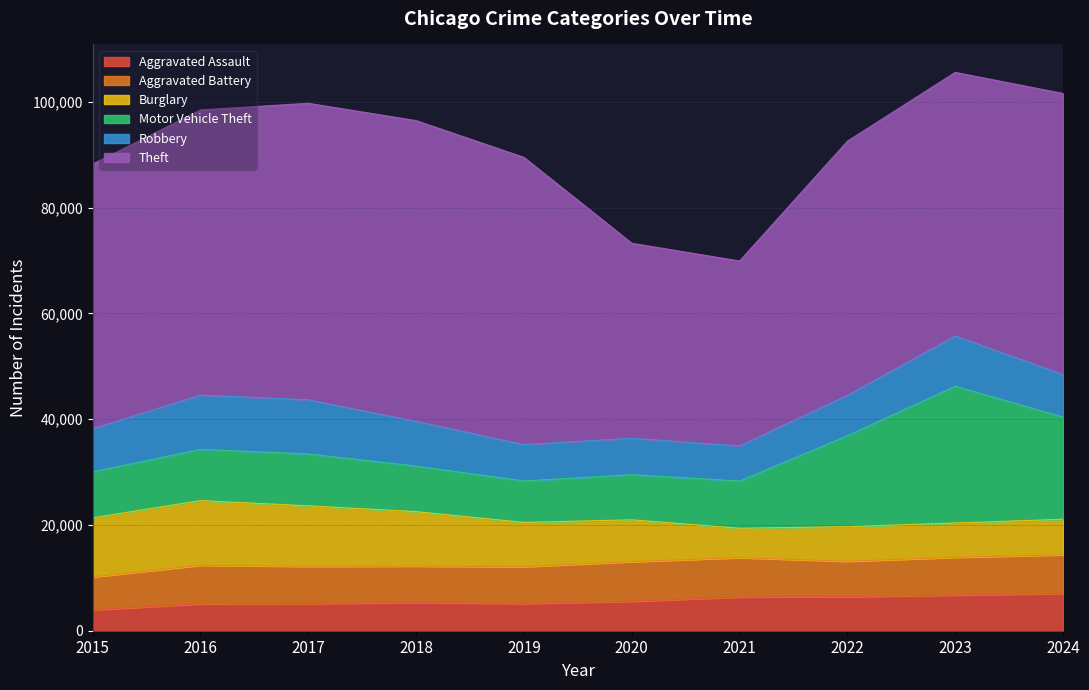

Where is the first local minimum for Robbery?

2021